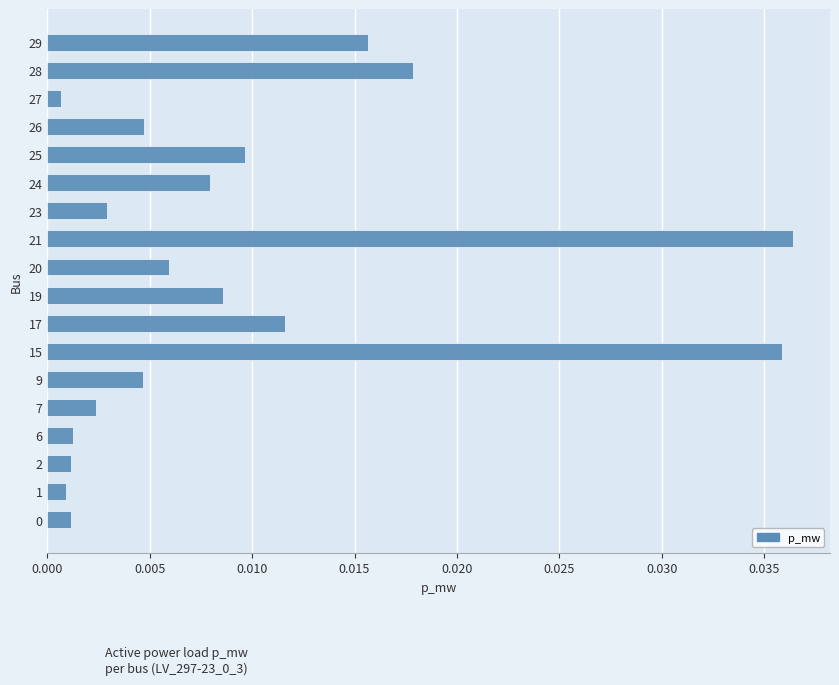

Which has a higher value, 9 or 21?

21